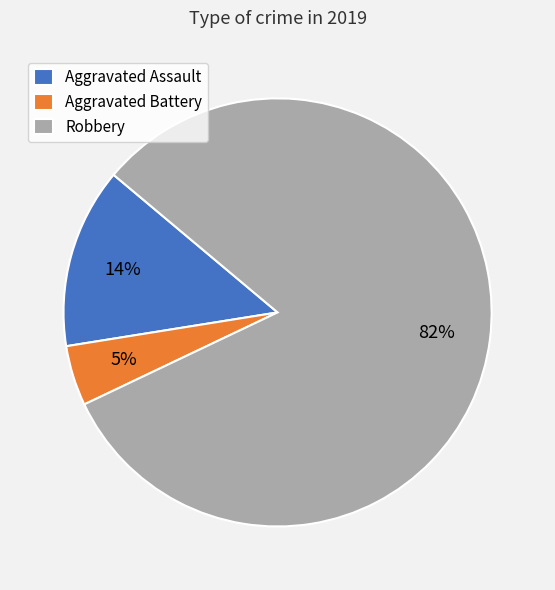

Is it true that Aggravated Assault is 26% of the pie?

False